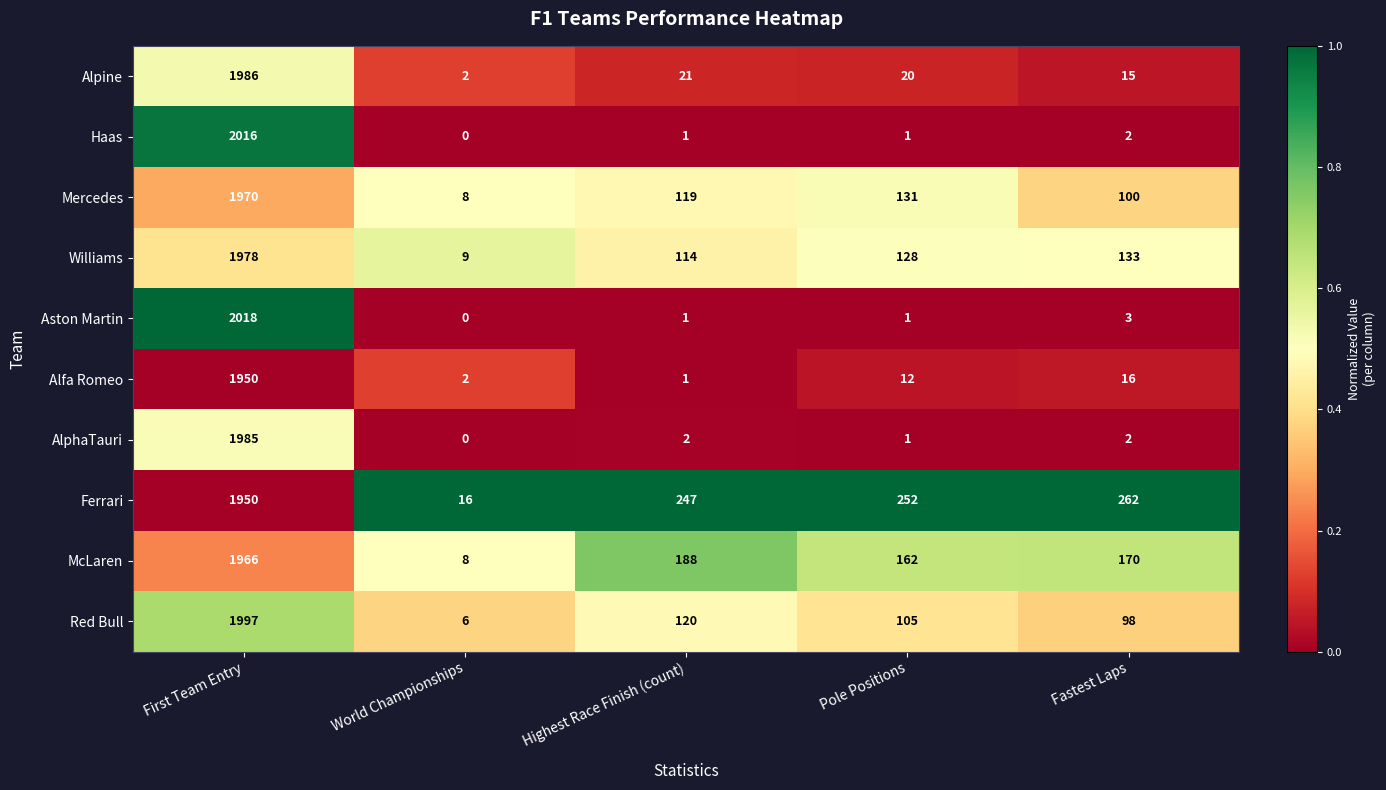

At which label is Haas closest to 1008?

Fastest Laps